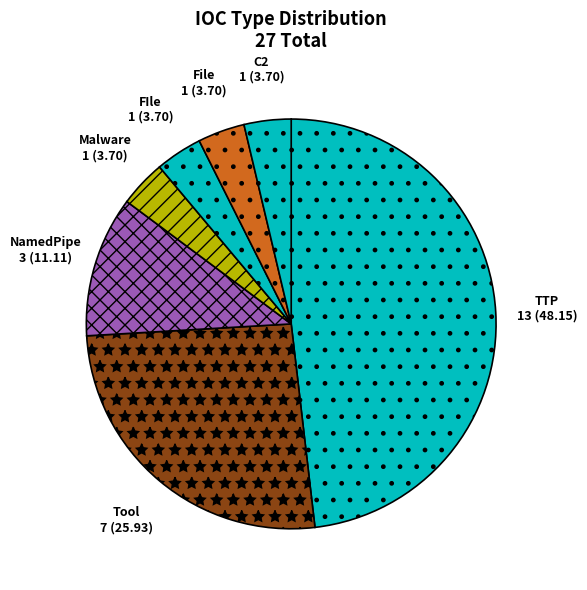

Does Malware account for over 50% of the chart?

No